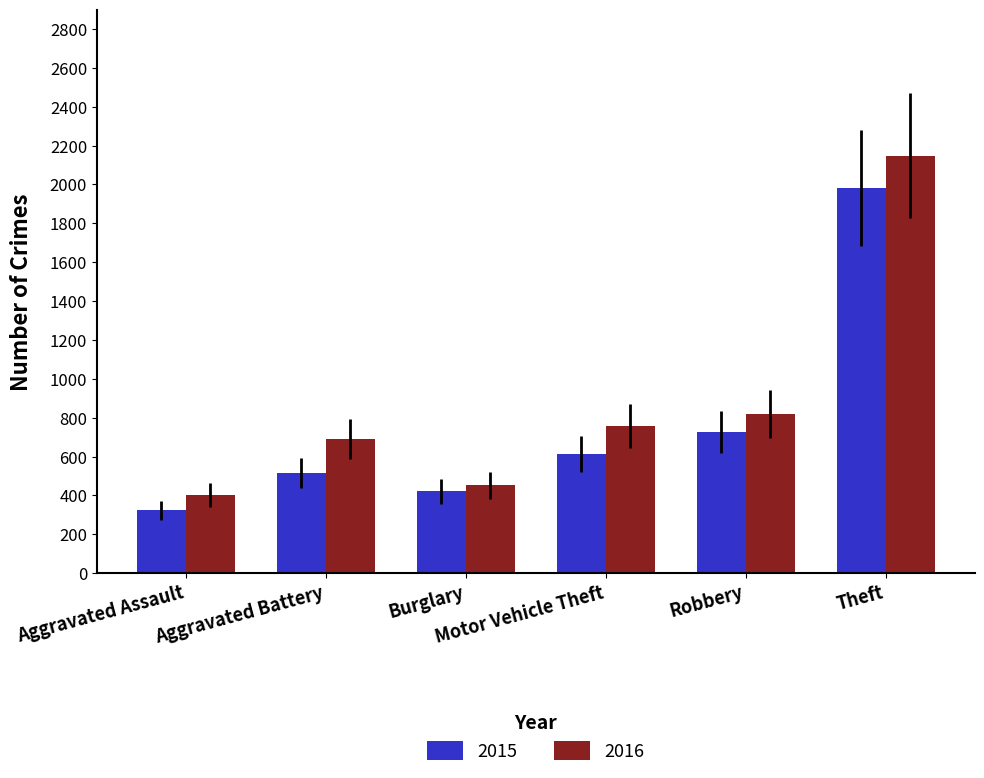

Which series has the widest spread of values?

2016